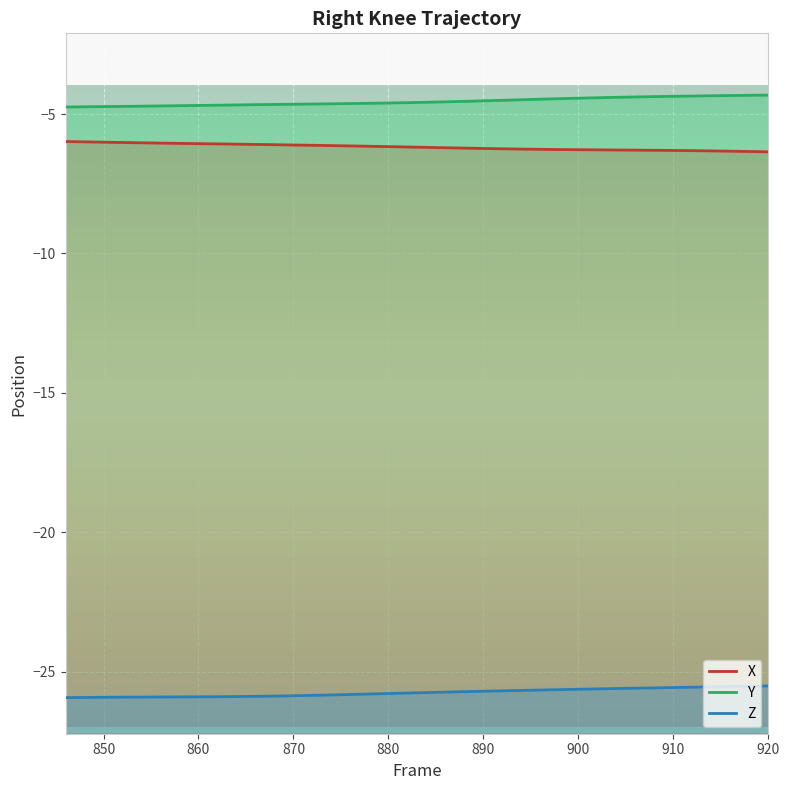

At which category is the sum across all series the highest?

920